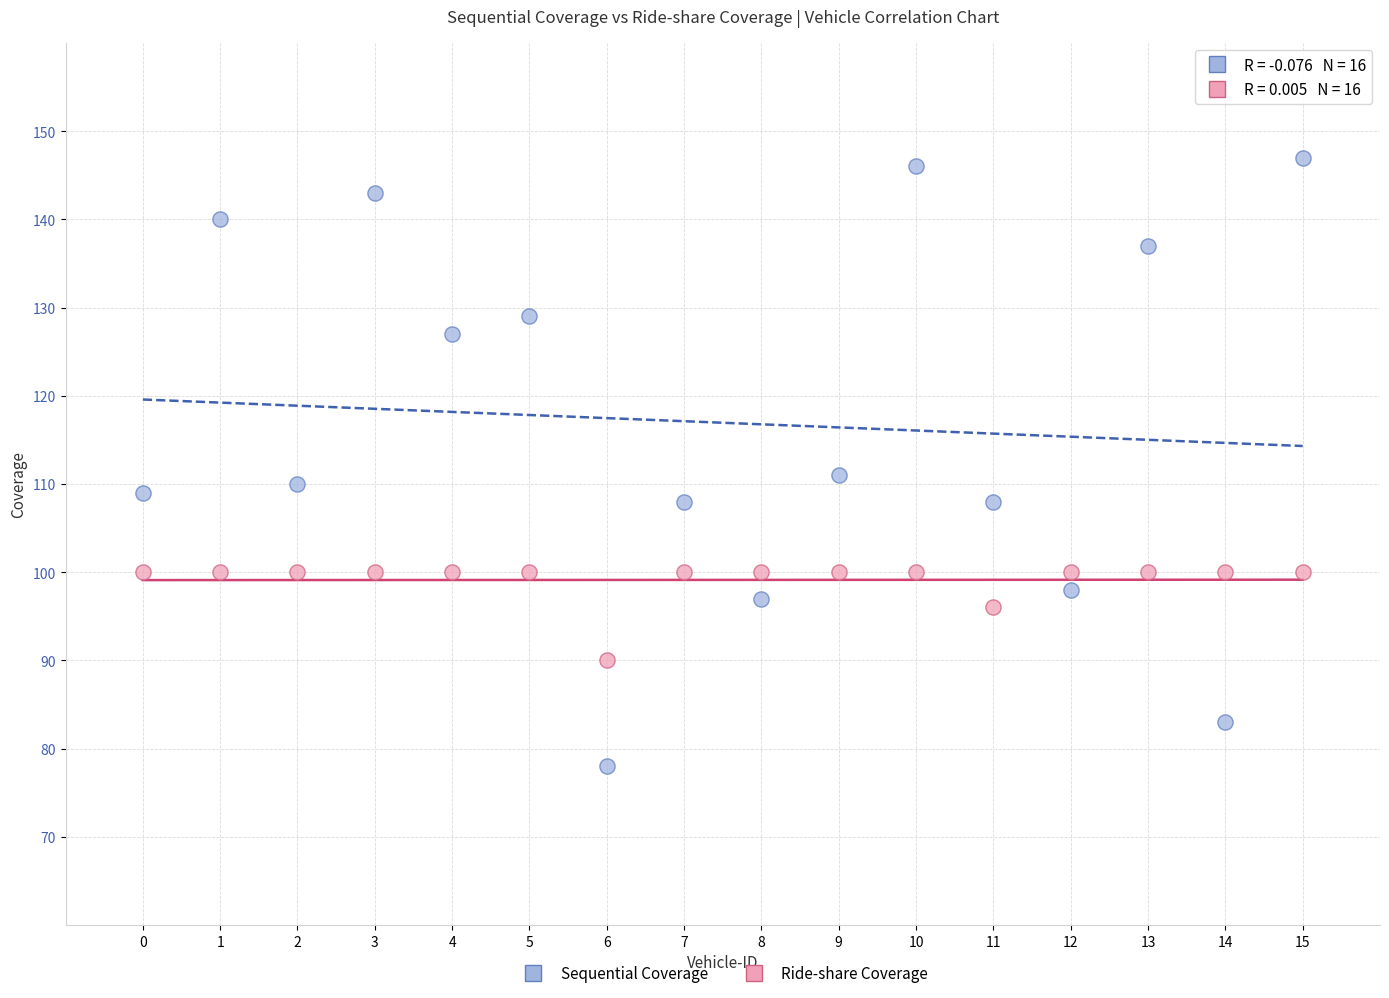

What are all the series names shown in the legend?

Sequential Coverage, Ride-share Coverage